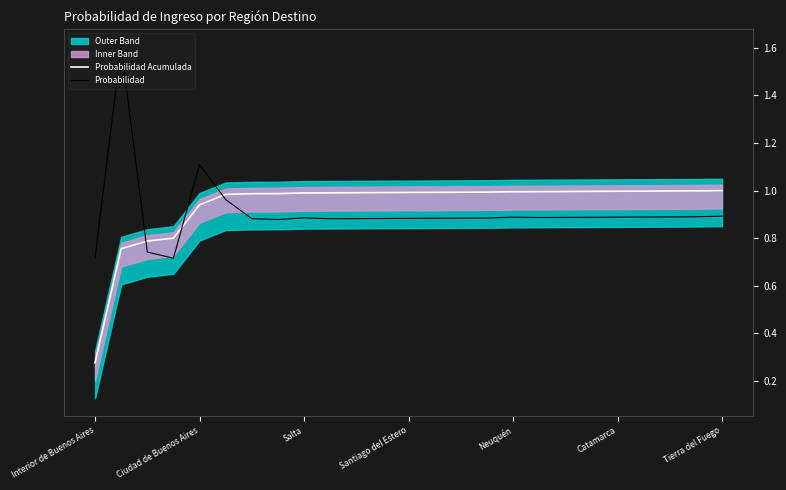

Reading left to right, transcribe all the data shown in this chart.

Probabilidad Acumulada: 0.3	0.8	0.8	0.8	0.9	1.0	1.0	1.0	1.0	1.0	1.0	1.0	1.0	1.0	1.0	1.0	1.0	1.0	1.0	1.0	1.0	1.0	1.0	1.0	1.0
Probabilidad: 0.7	1.6	0.7	0.7	1.1	1.0	0.9	0.9	0.9	0.9	0.9	0.9	0.9	0.9	0.9	0.9	0.9	0.9	0.9	0.9	0.9	0.9	0.9	0.9	0.9